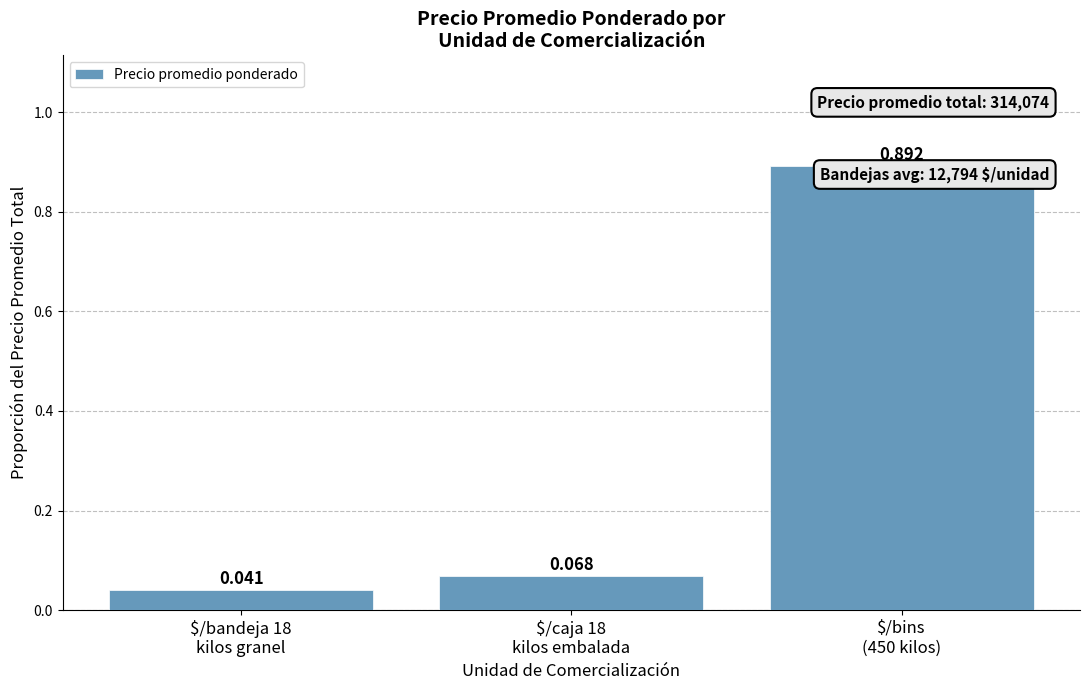

Which label corresponds to the smallest value in the chart?

$/bandeja 18
kilos granel